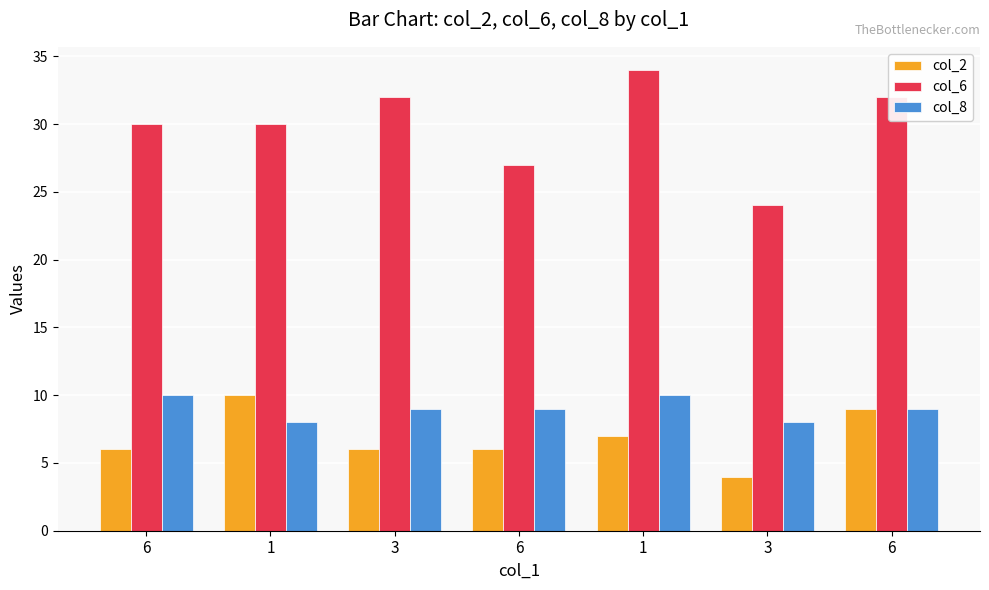

What are all the series names shown in the legend?

col_2, col_6, col_8